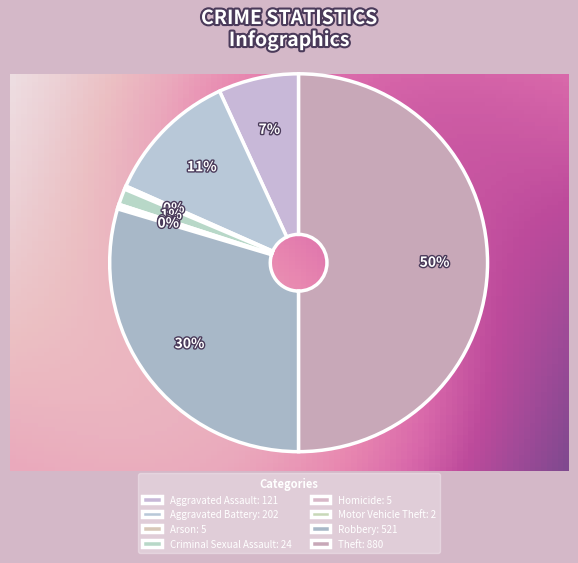

Count the number of slices in the pie.

8